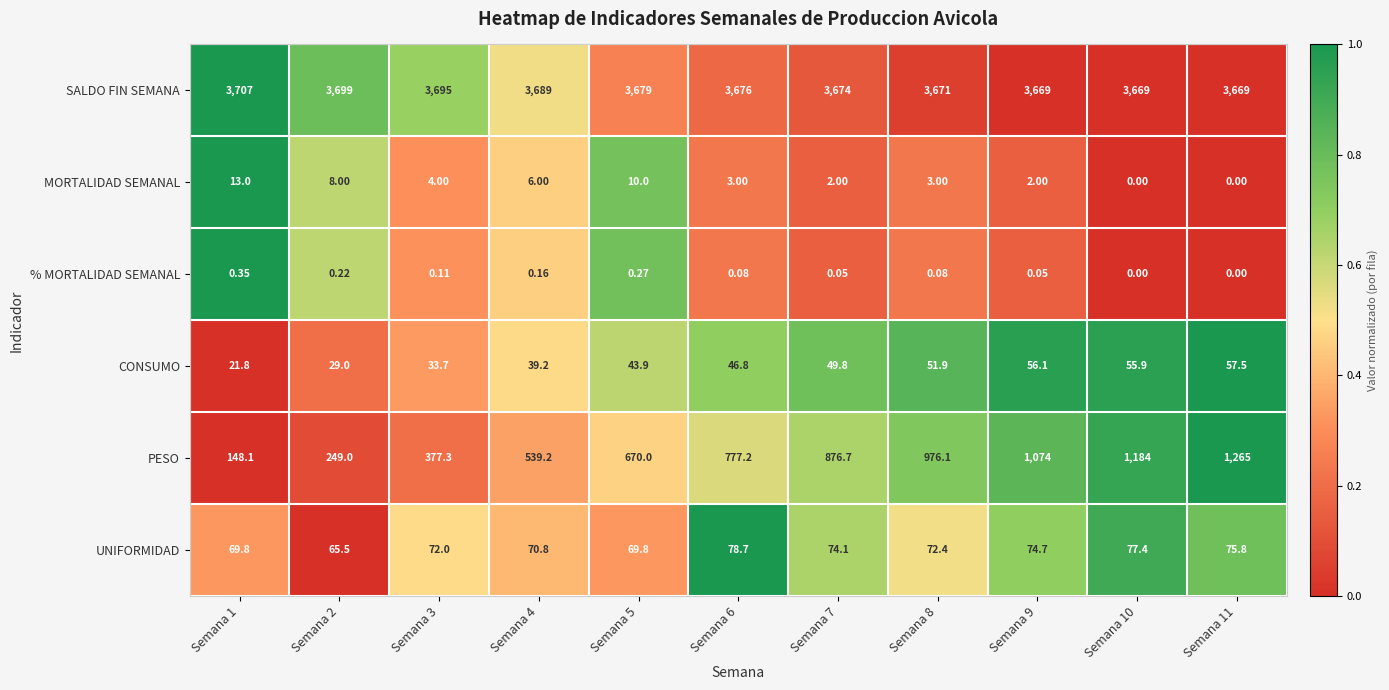

Which series changed the most between Semana 7 and Semana 10?

PESO